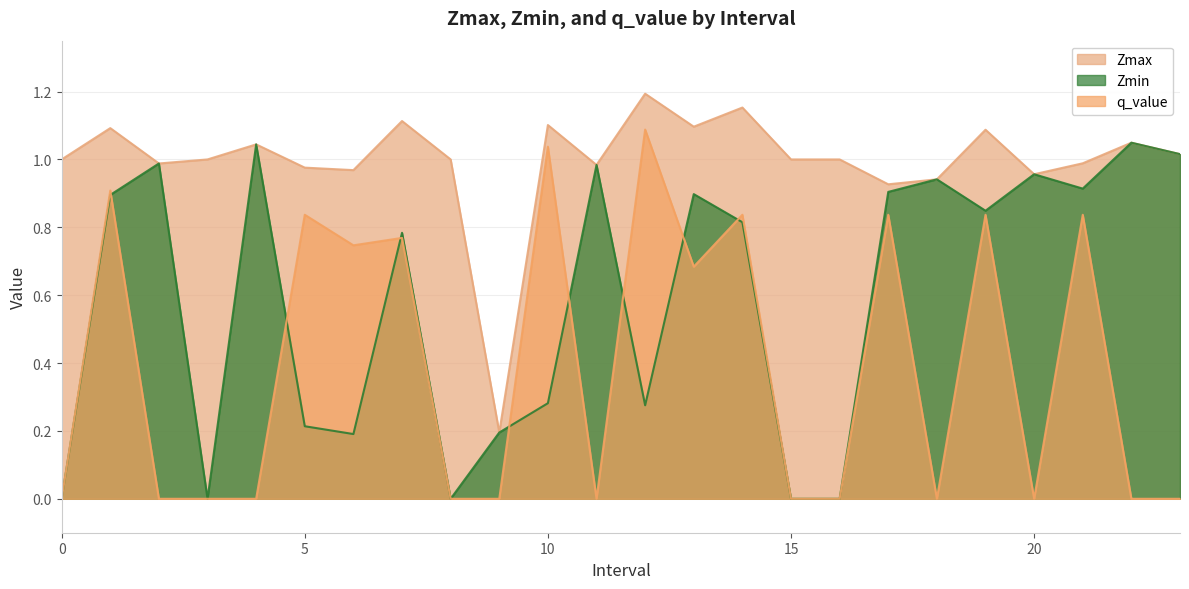

At which label does Zmax first exceed 1?

1